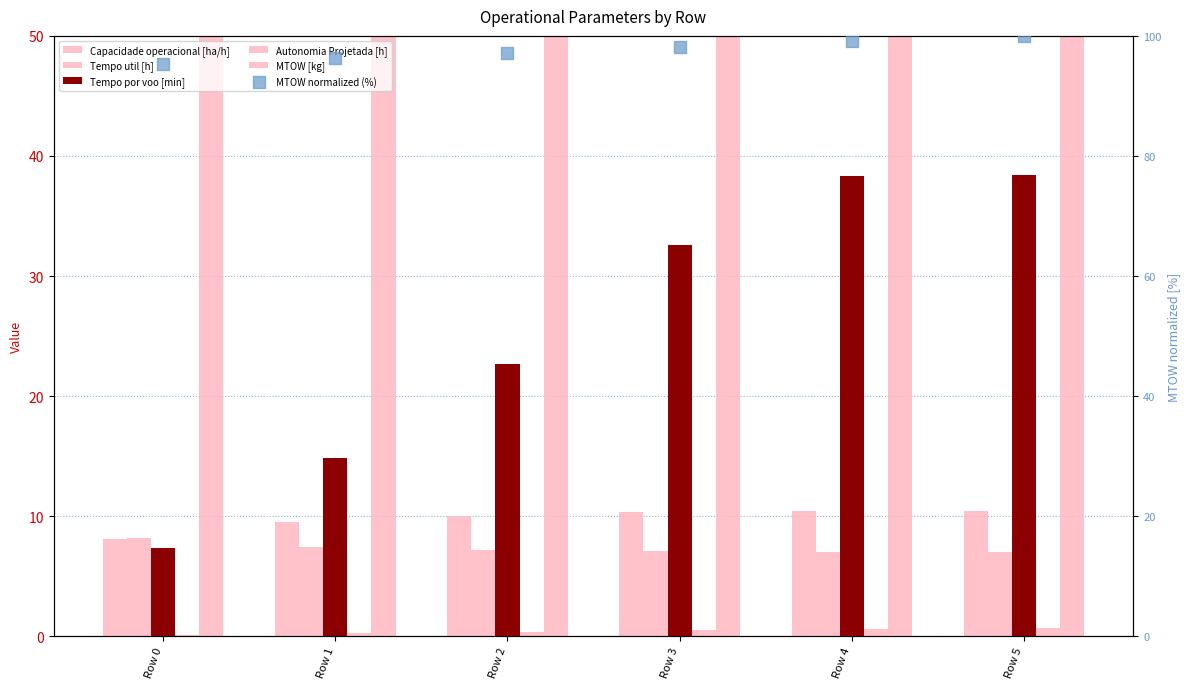

How many groups of bars are there?

6